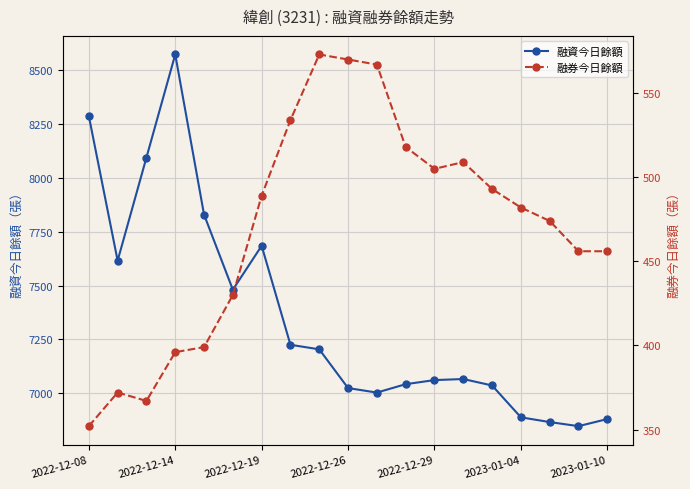

True or false: 融資今日餘額 and 融券今日餘額 intersect in this chart.

False